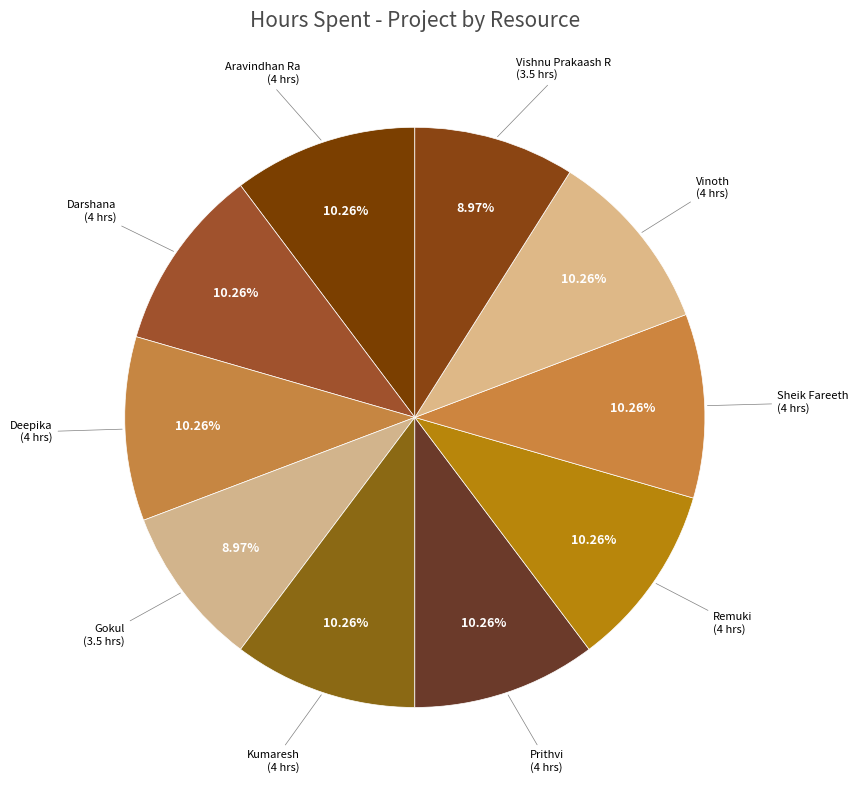

How many segments does this pie chart have?

10